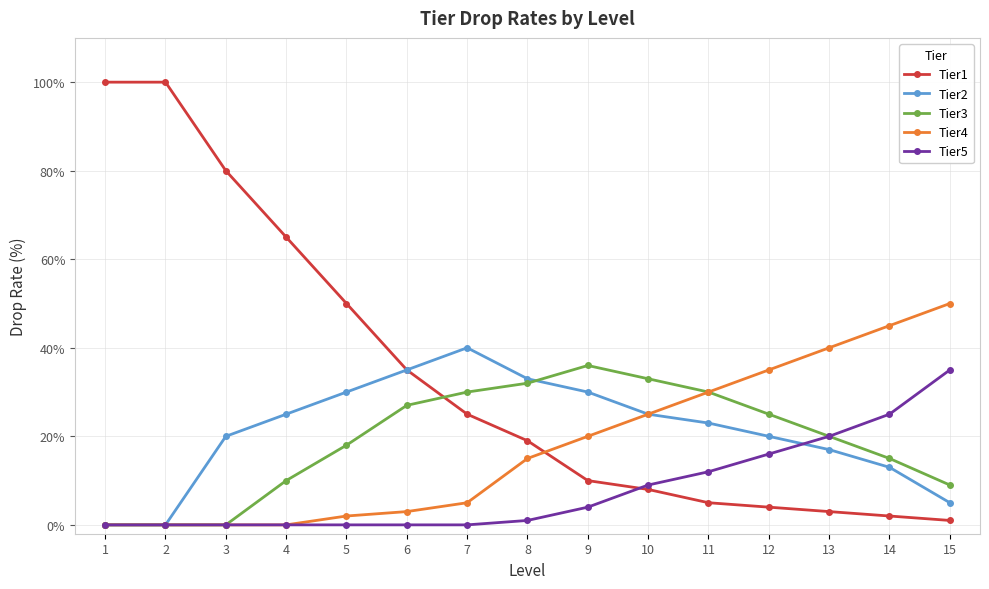

The Tier5 series shows 4 at 9. True or false?

True